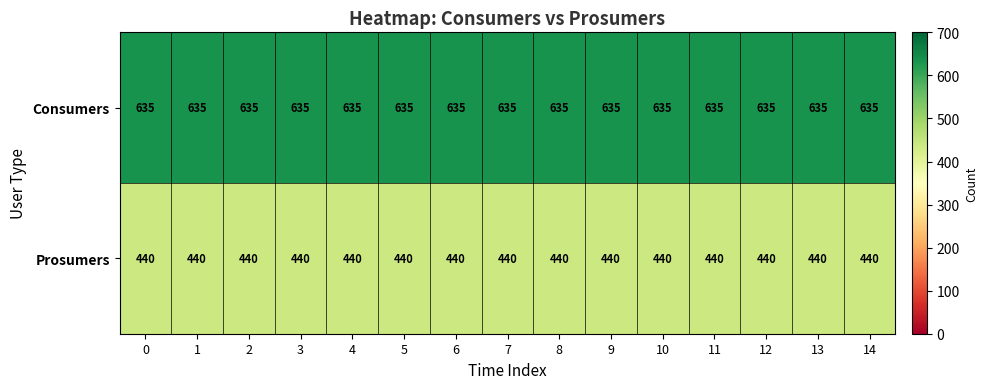

What is the highest value of the Prosumers series?

440